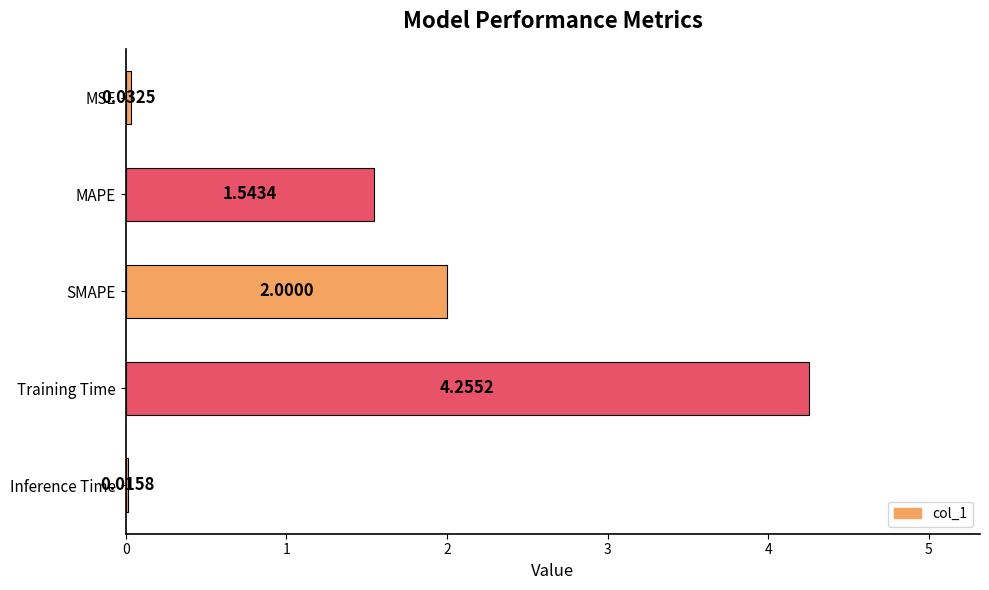

What is the sum of the values at MAPE and SMAPE?

3.5